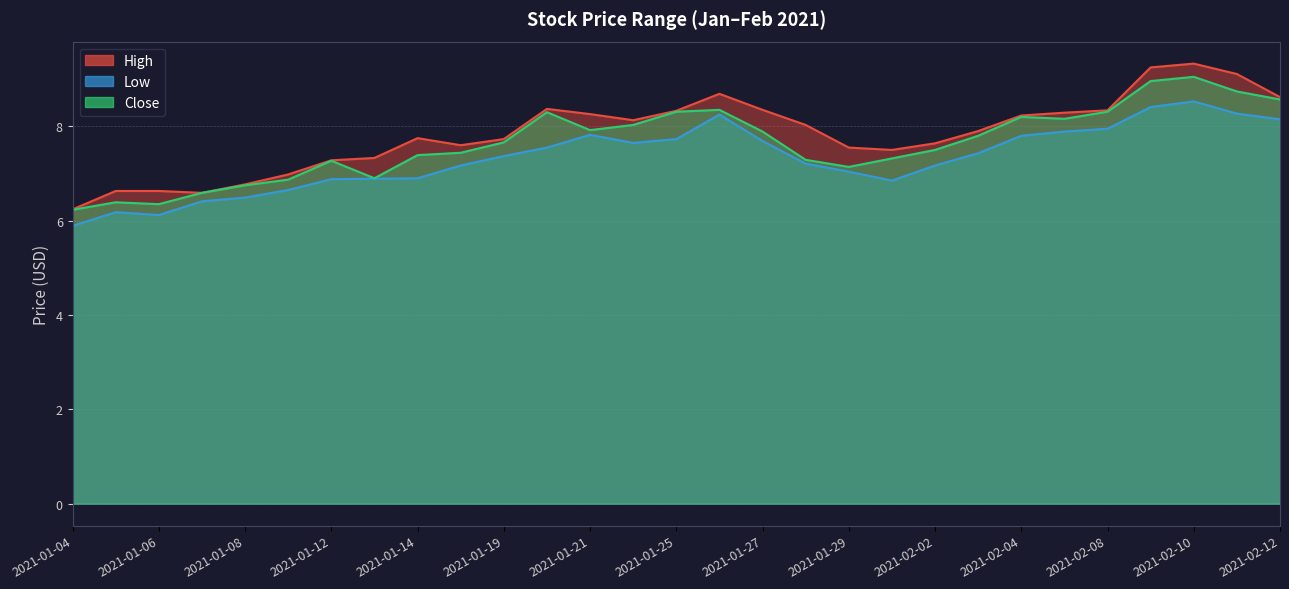

How many data points in High are less than 7?

6